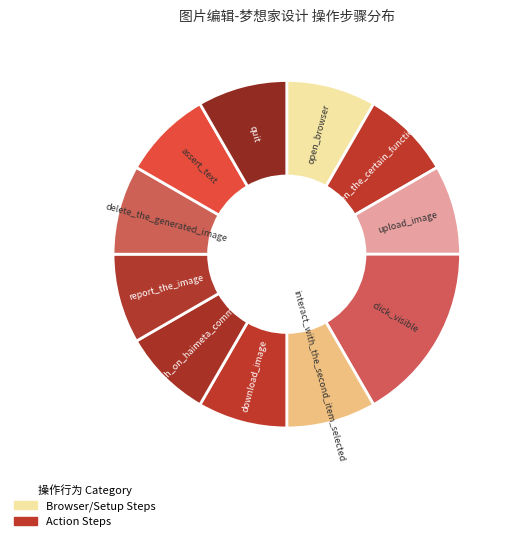

Does download_image account for over 50% of the chart?

No